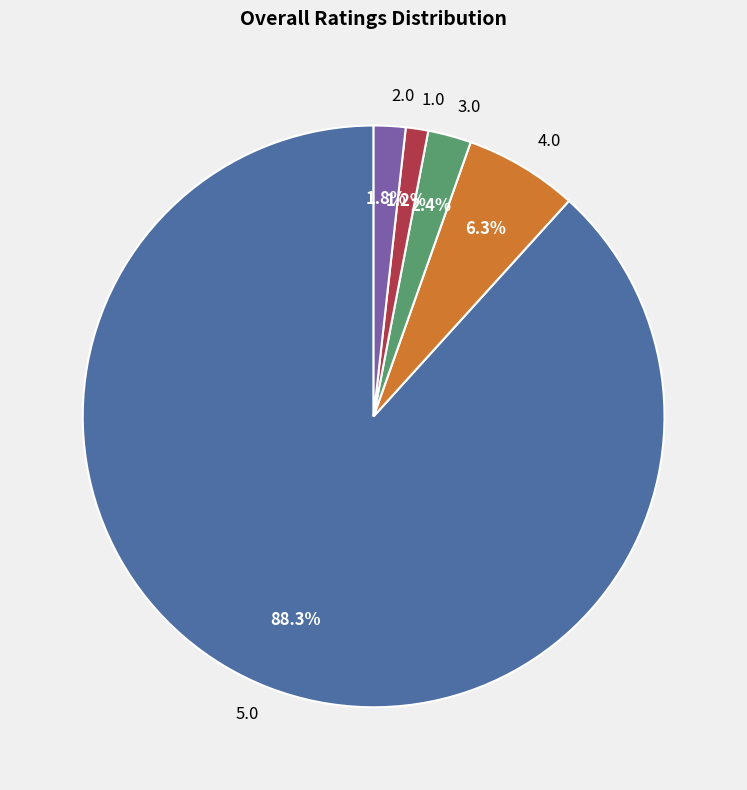

Which slice is the largest?

5.0